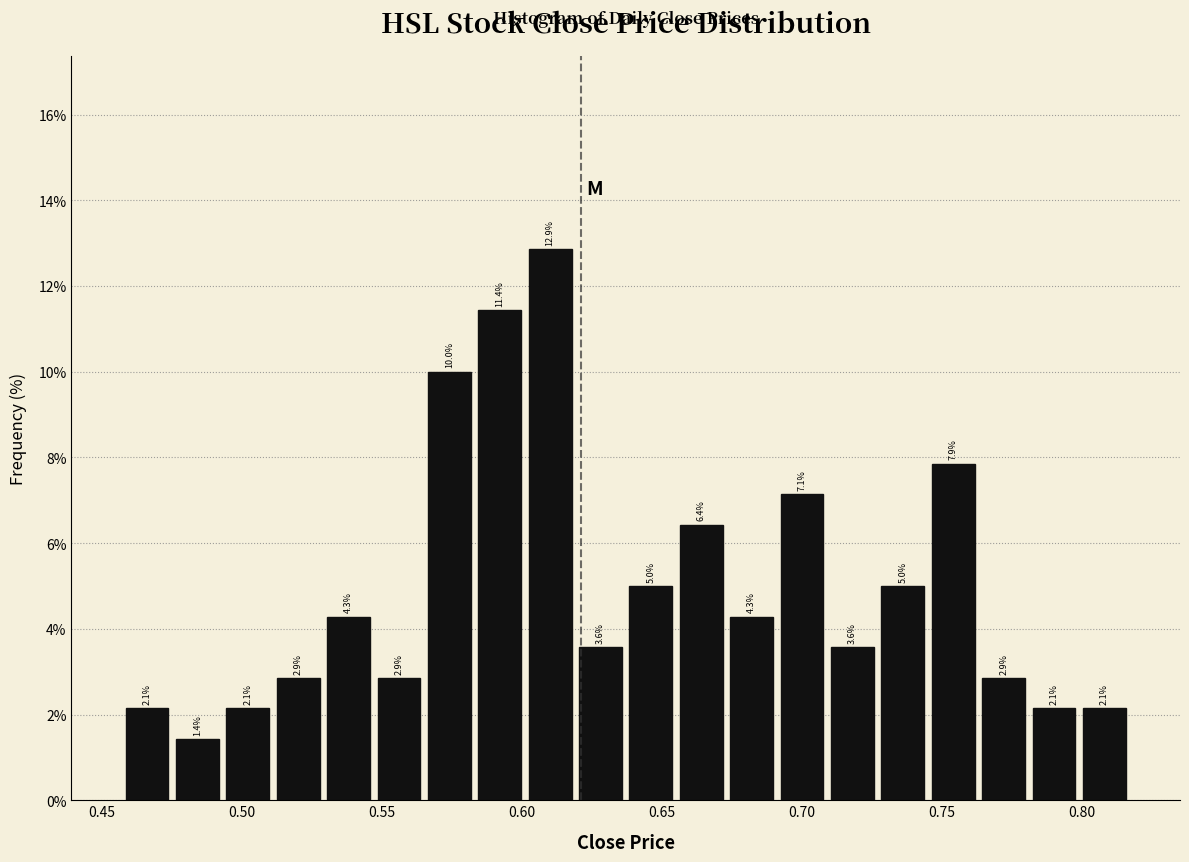

Around what value on the x-axis is the tallest bar? Give the approximate position of its centre, as read against the axis.

0.610